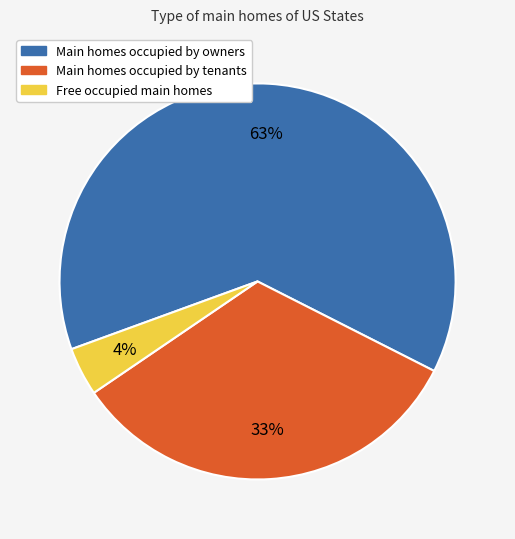

To the nearest percent, what is the difference between the largest and smallest slice percentages?

59%